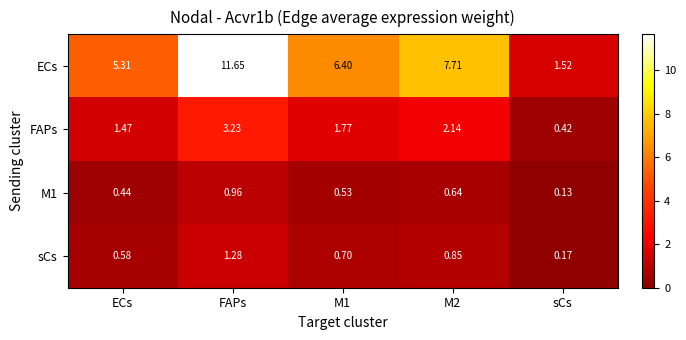

How many data points does each series have?

5